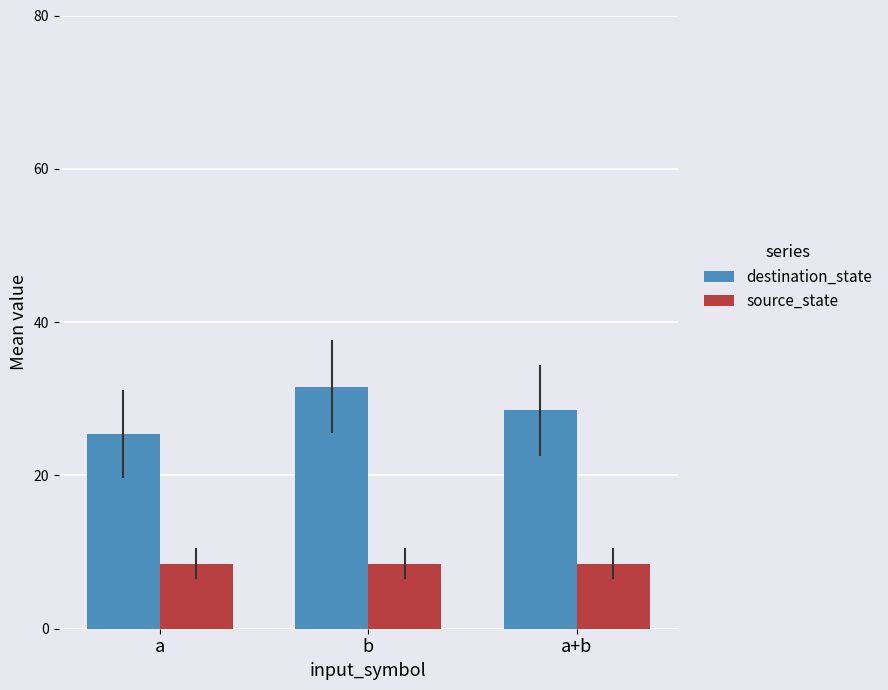

What is the sum of all source_state values?

25.5